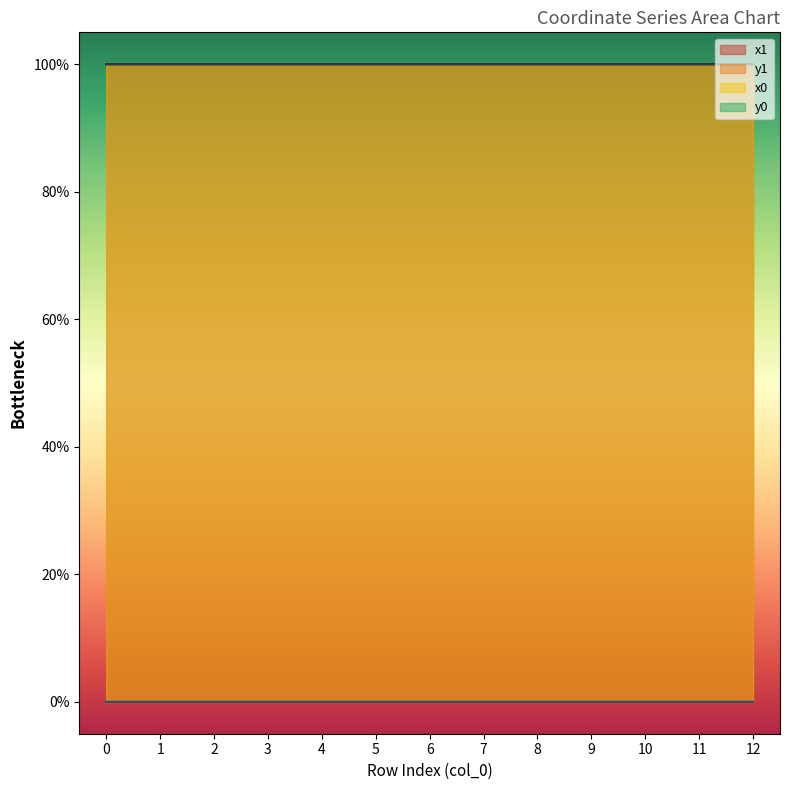

Rank the categories by x1 value from highest to lowest.

12, 8, 7, 9, 10, 11, 6, 4, 0, 1, 5, 3, 2